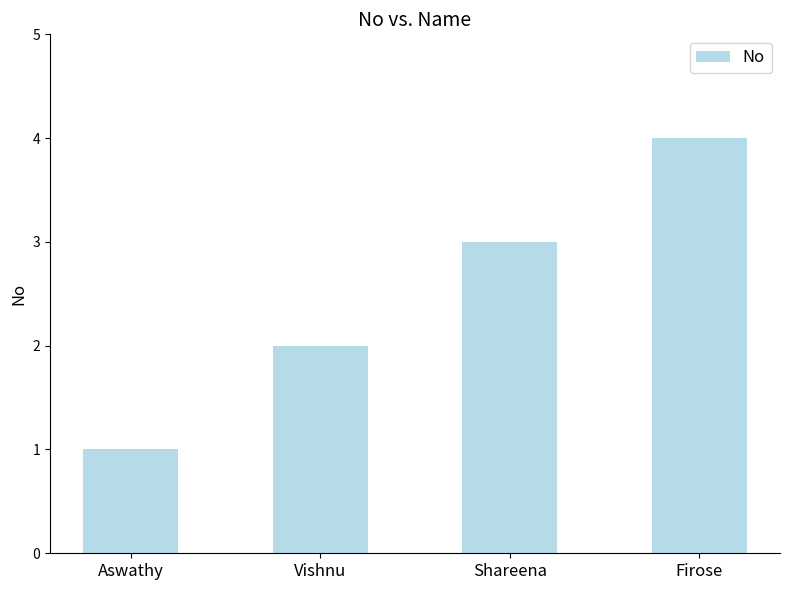

How many categories are shown in the chart?

4